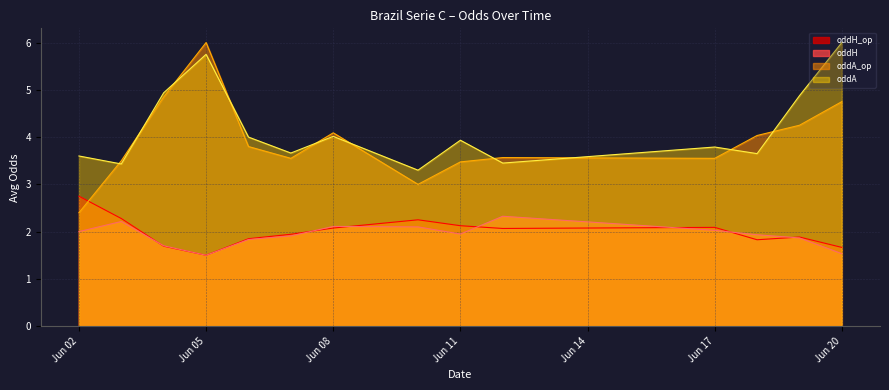

Which series has the widest spread of values?

oddA_op